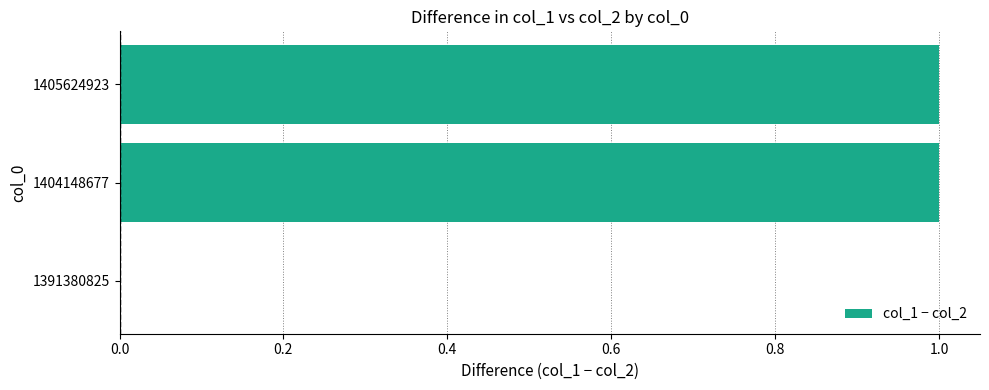

The chart shows a value of 1 at 1405624923. True or false?

True